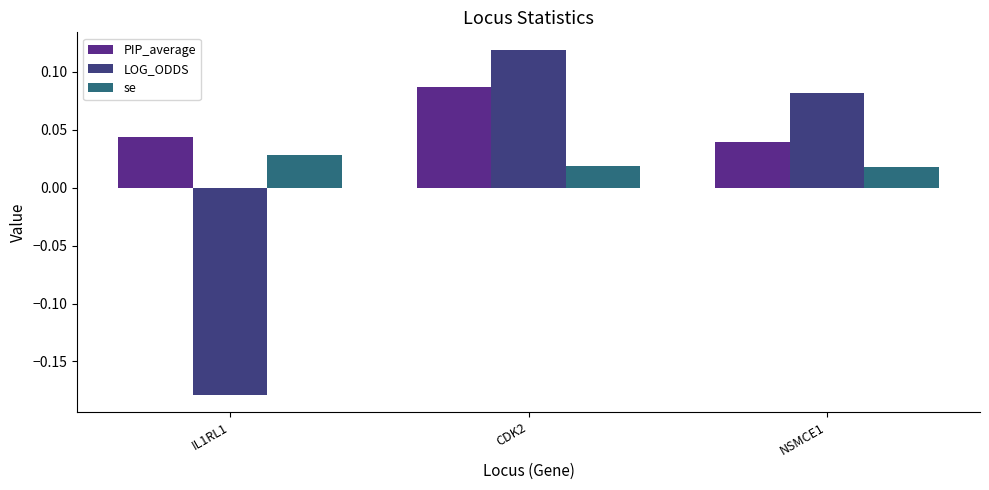

At which label does LOG_ODDS reach its peak?

CDK2